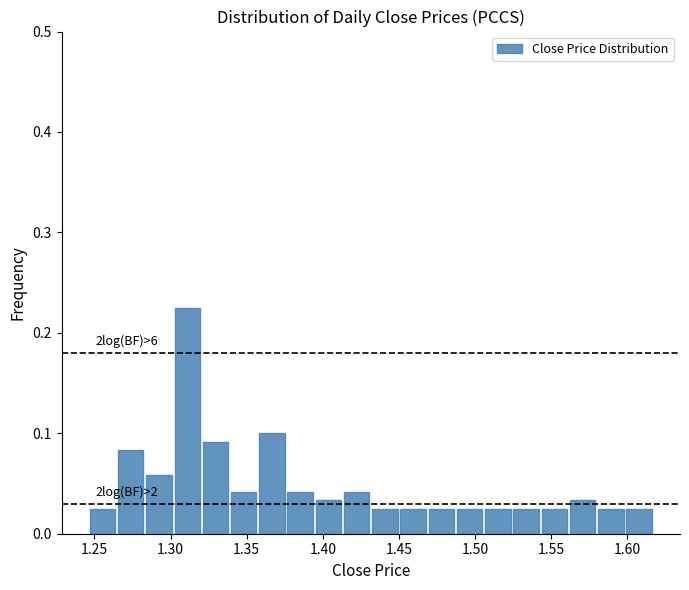

Around what value on the x-axis is the tallest bar? Give the approximate position of its centre, as read against the axis.

1.310